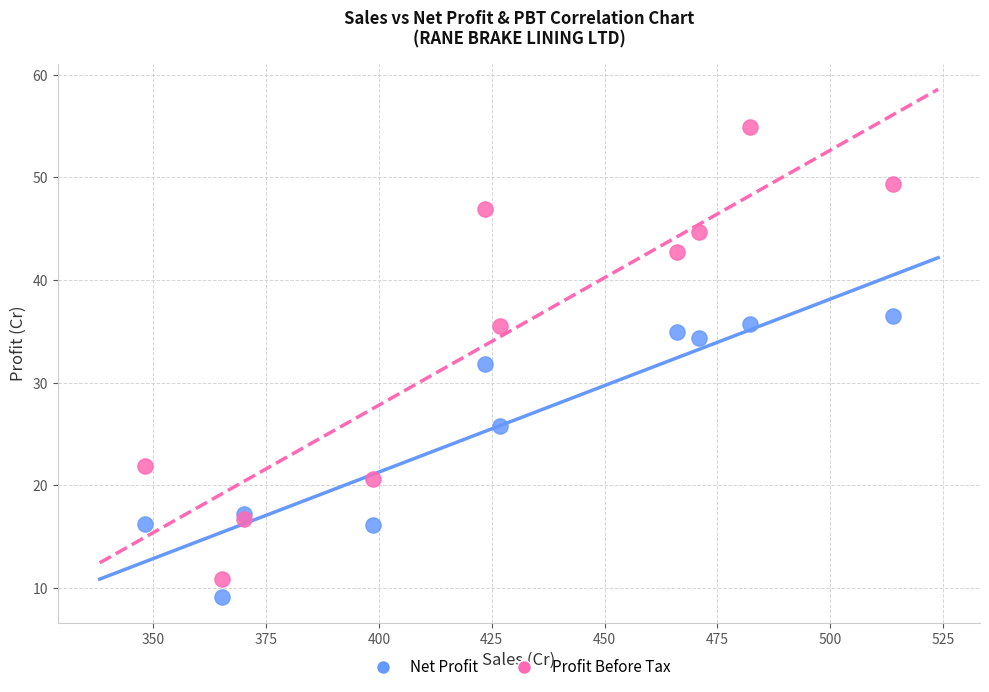

Which series has the largest Y range (max minus min)?

Profit Before Tax